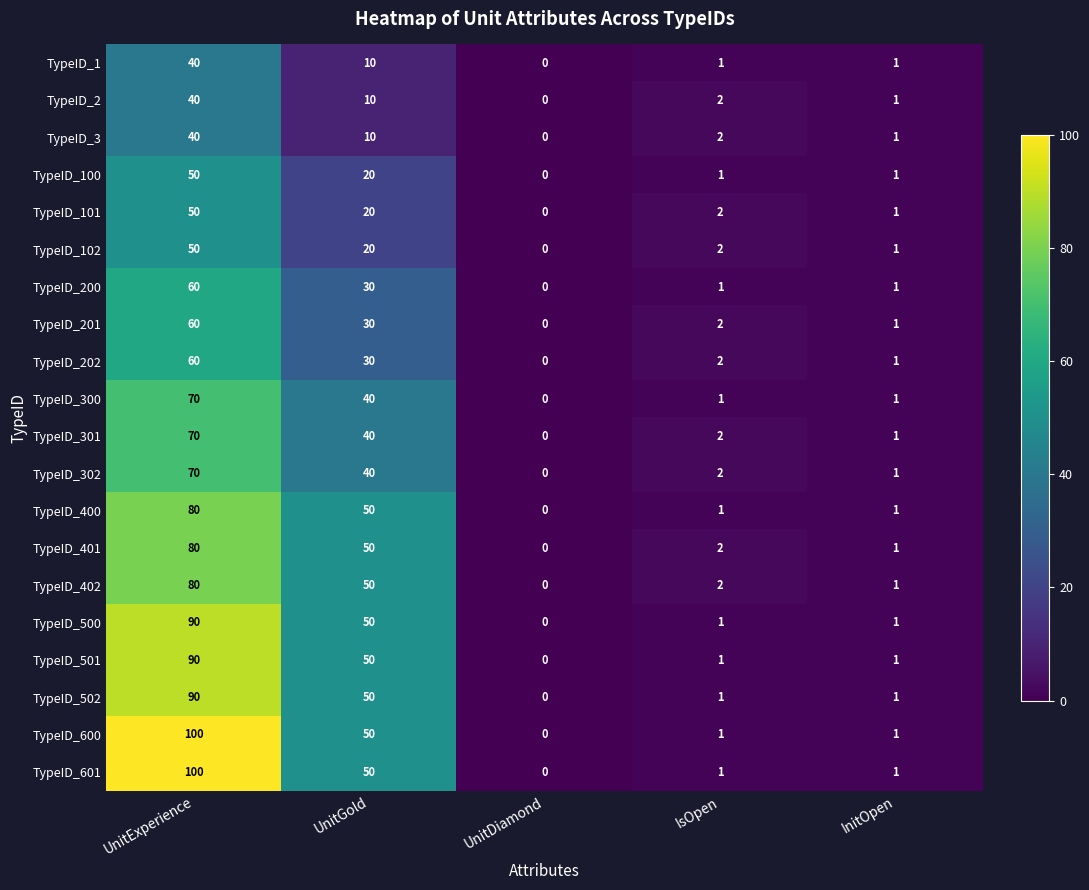

At which category is the sum across all series the highest?

UnitExperience